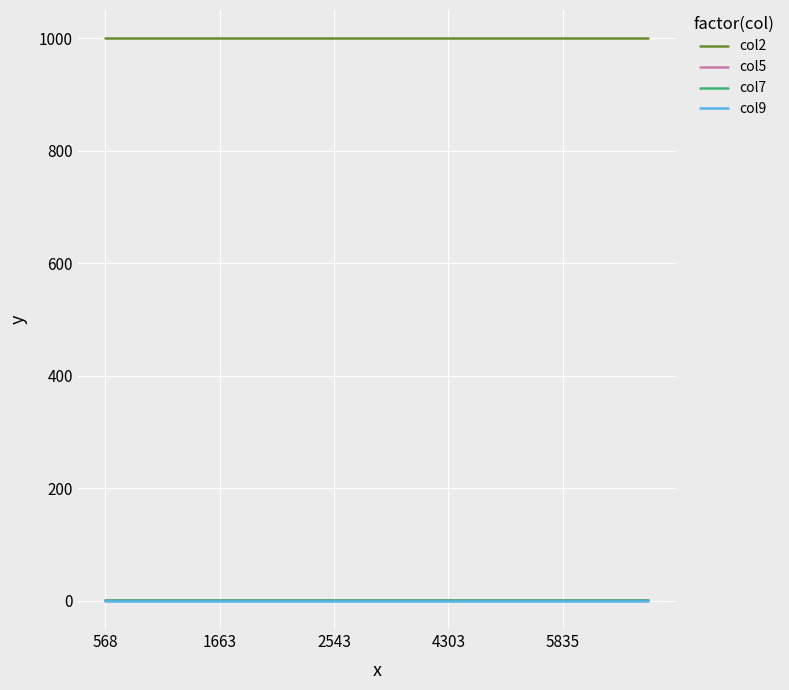

Which category has the highest value in the col2 series?

568